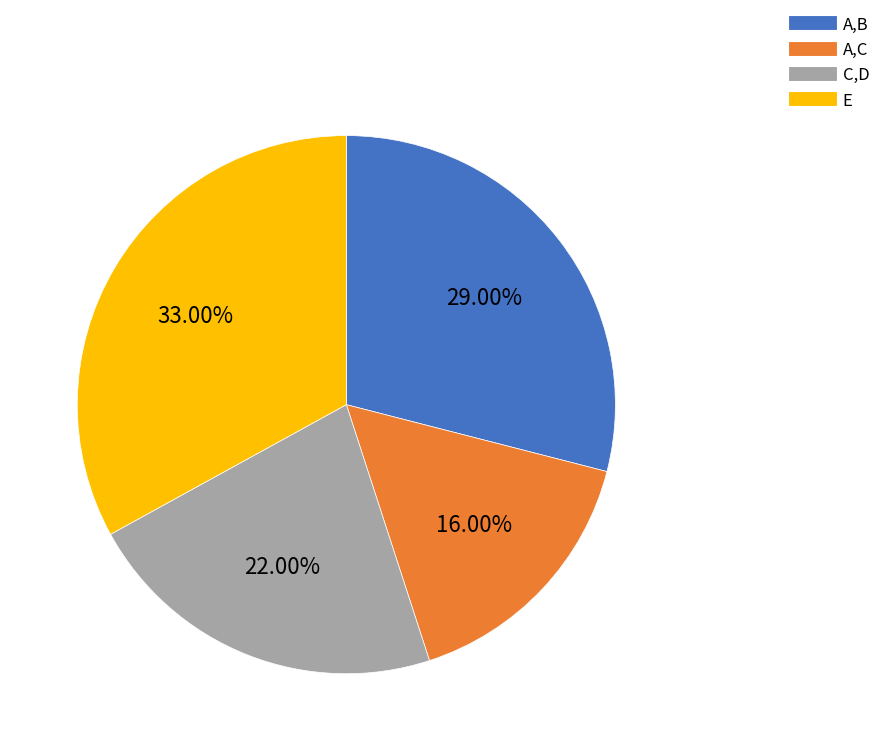

To the nearest percent, what percentage of the pie is A,B?

29%